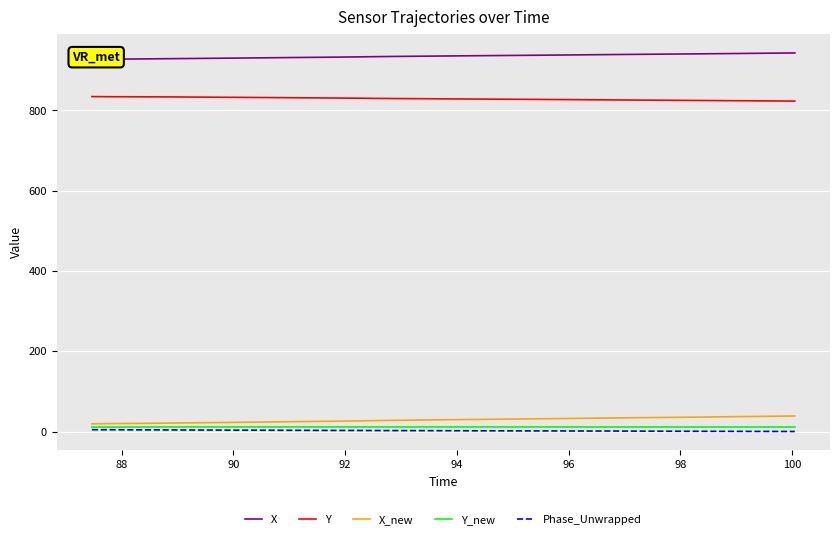

What is the highest value of the Y series?

834.6